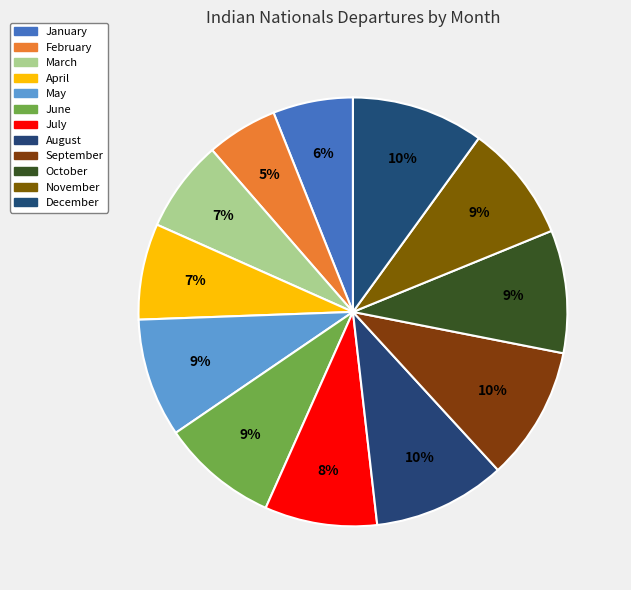

Combined, what portion of the pie is June and December?

18.8%